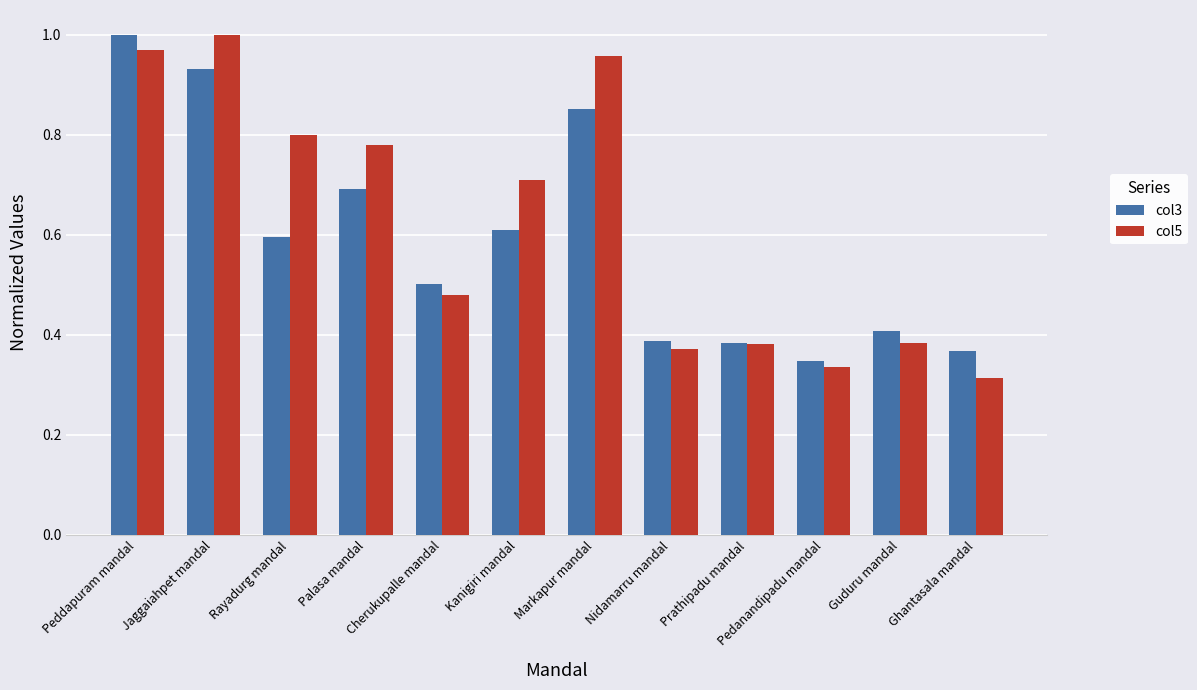

Count the number of categories in the chart.

12